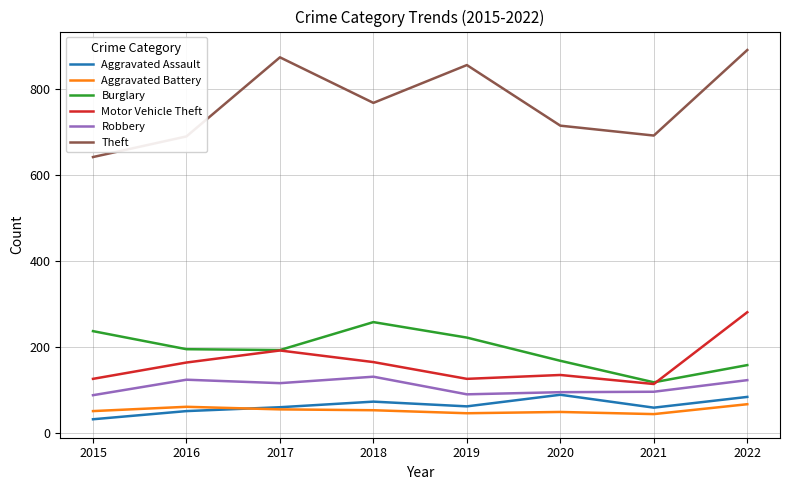

The Aggravated Assault series shows 50 at 2016. True or false?

True